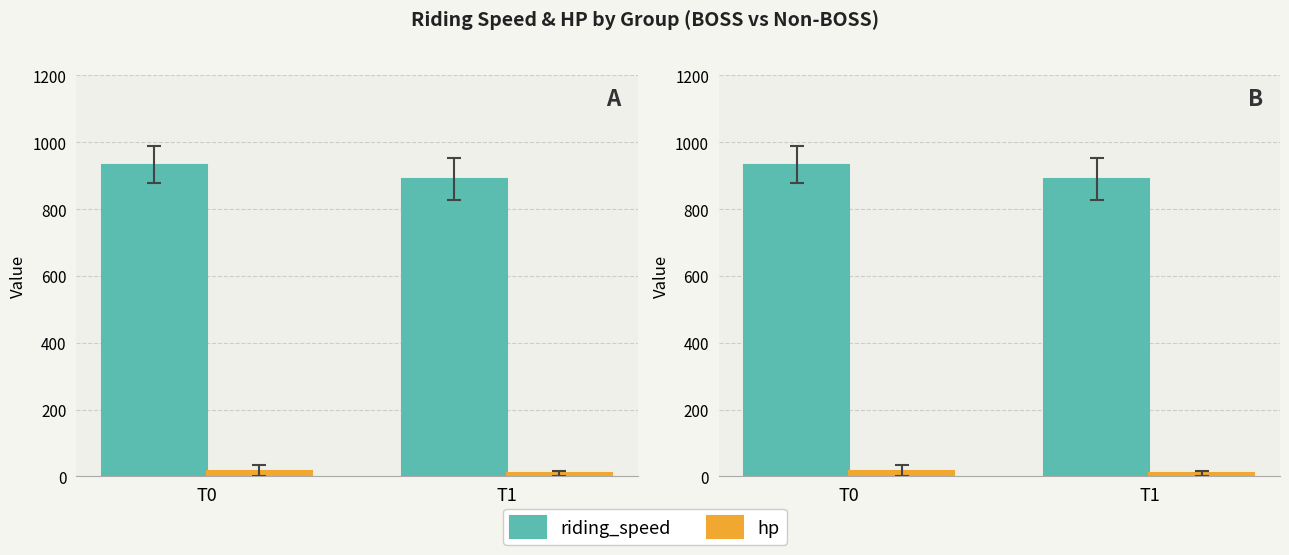

Reading left to right, list all the values displayed in this chart.

riding_speed: T0=933.3	T1=890.0
hp: T0=17.3	T1=8.7